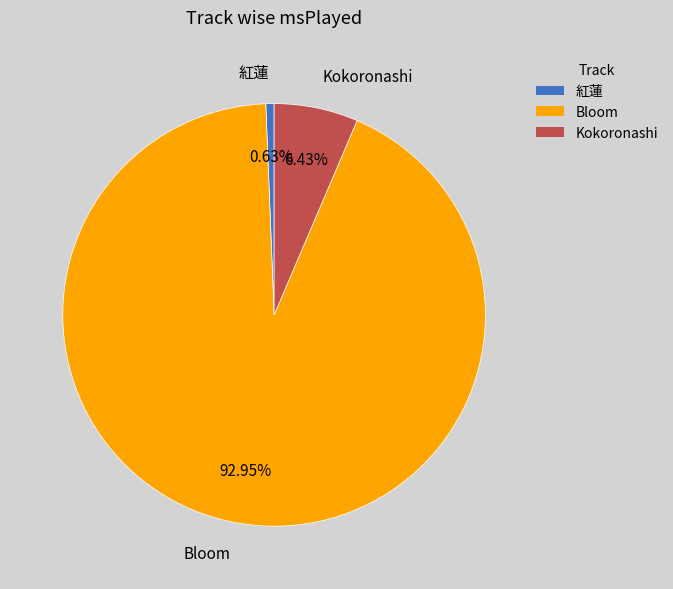

What is the total percentage of Bloom and 紅蓮?

93.6%